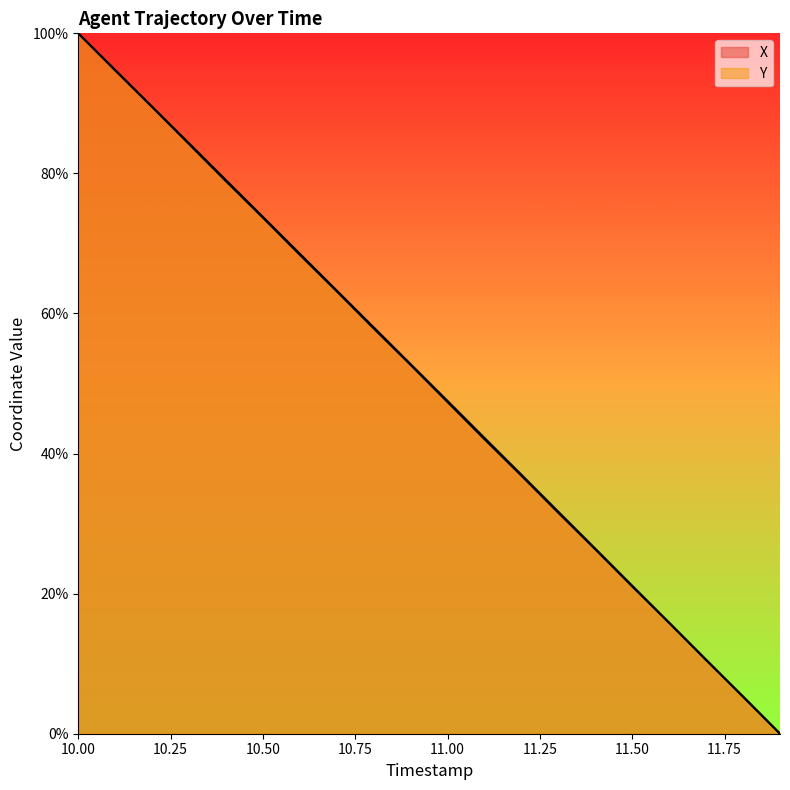

How many data points does each series have?

20